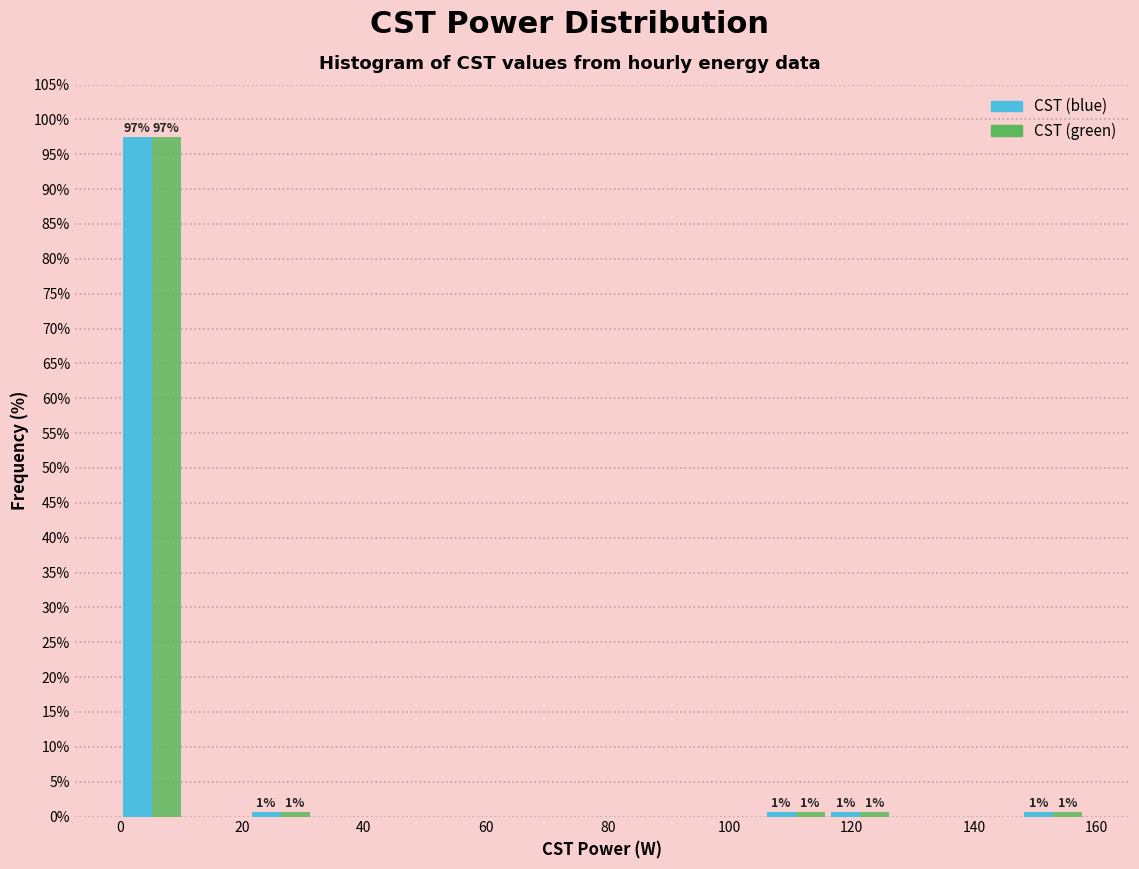

In the CST (blue) series, which range on the x-axis has the tallest bar?

0 to 10